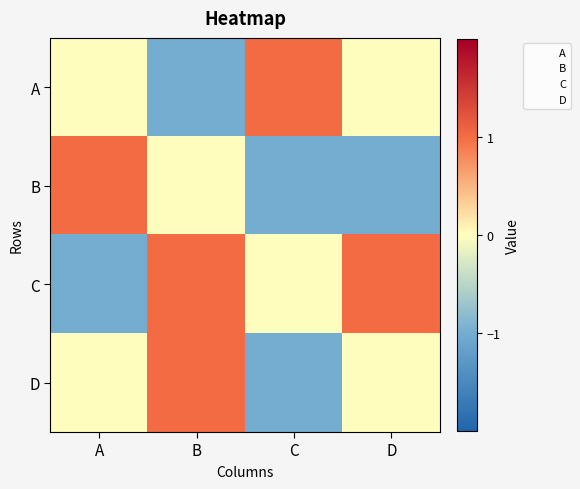

Which series changed the most between A and C?

B